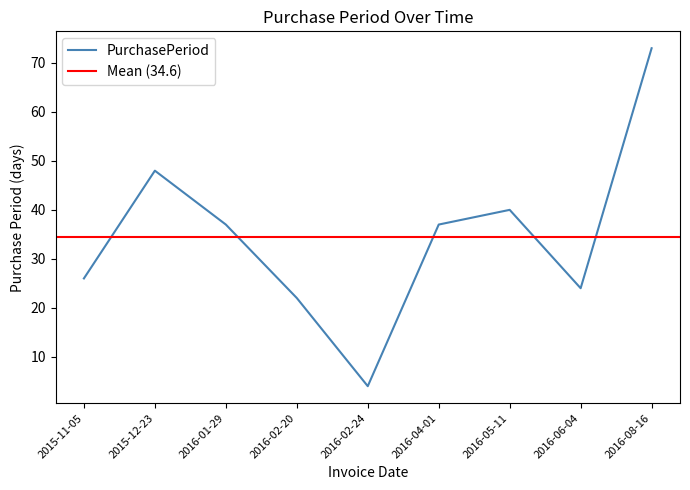

What position from the left is 2015-11-05?

1